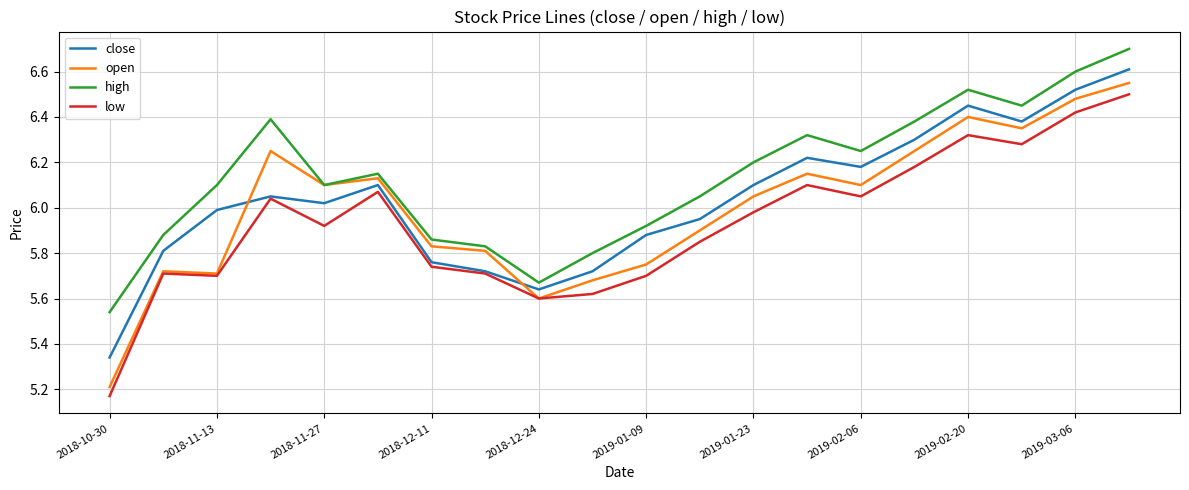

Which series has the largest total across all categories?

high